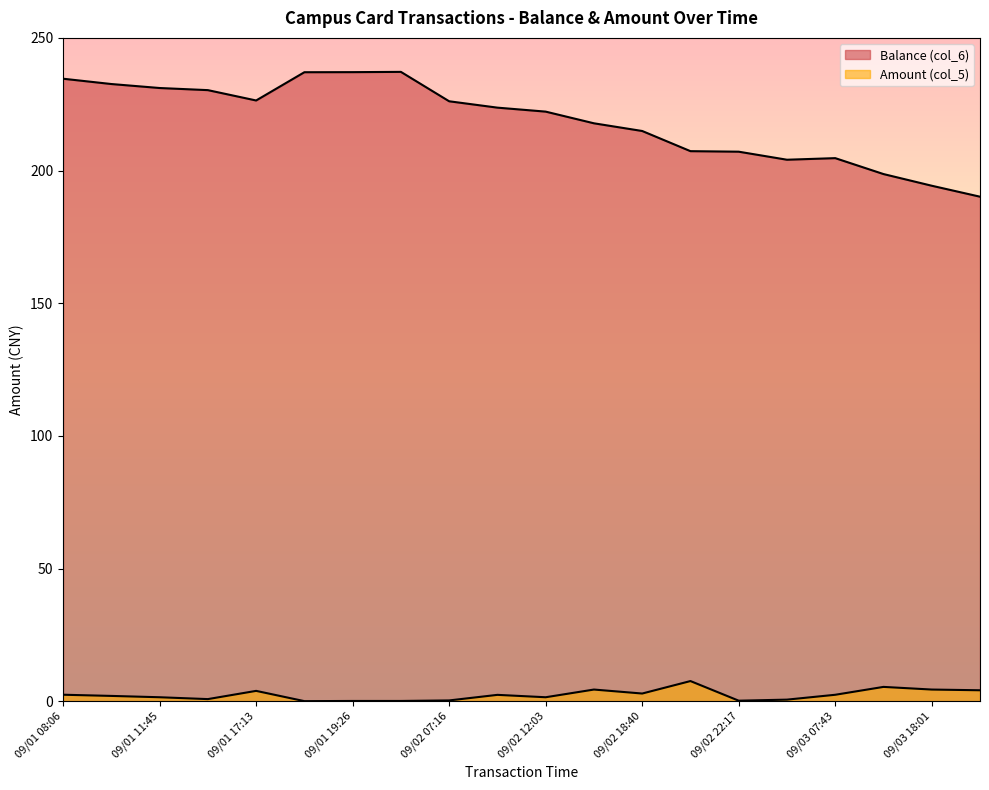

At which category is the sum across all series the highest?

09/01 19:59